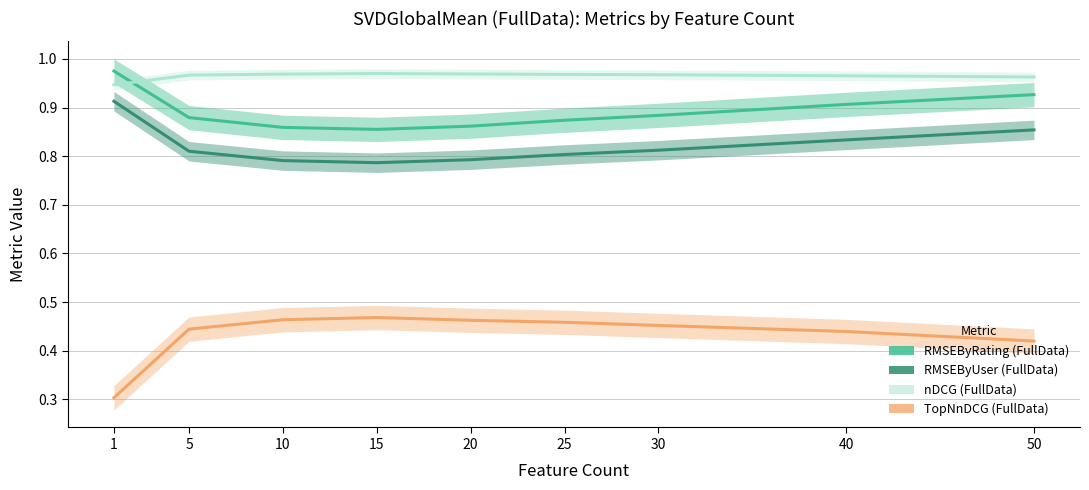

Is this an area chart (filled region under the line)?

No